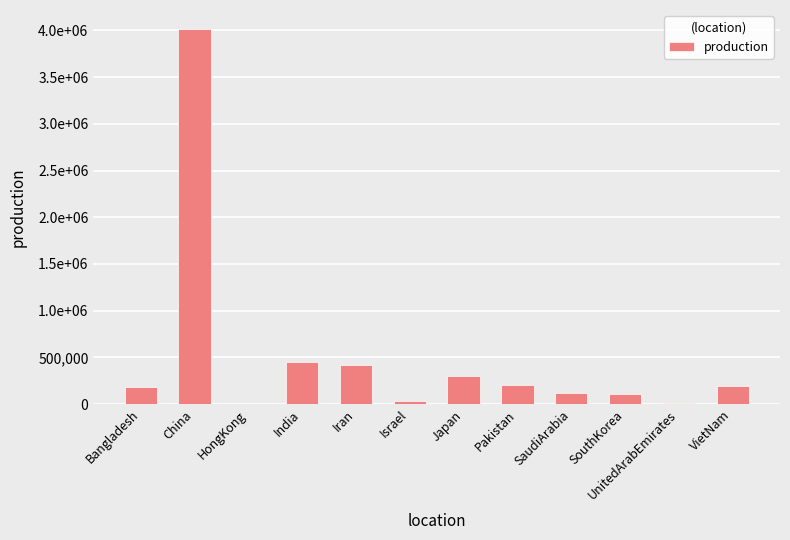

Where is the data nearest to the value 2010372?

India